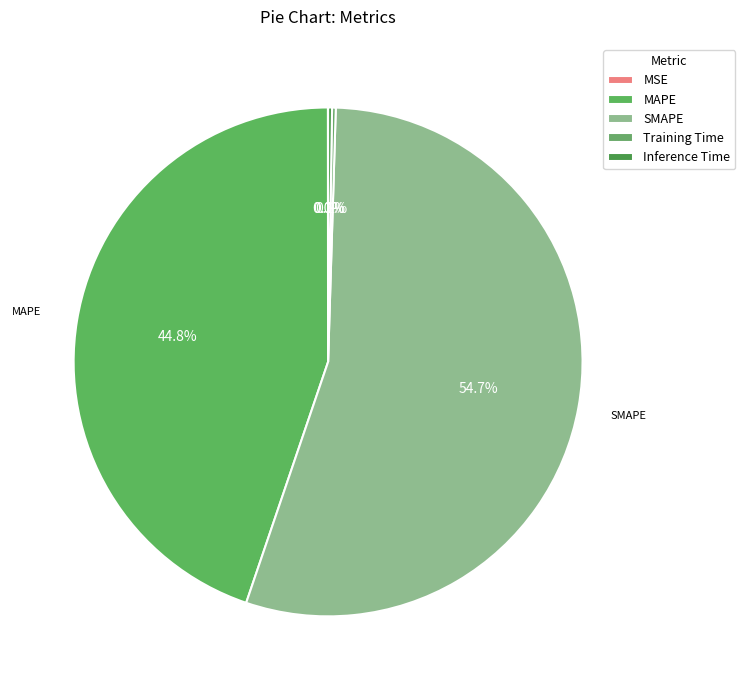

Which category has the biggest portion of the pie?

SMAPE